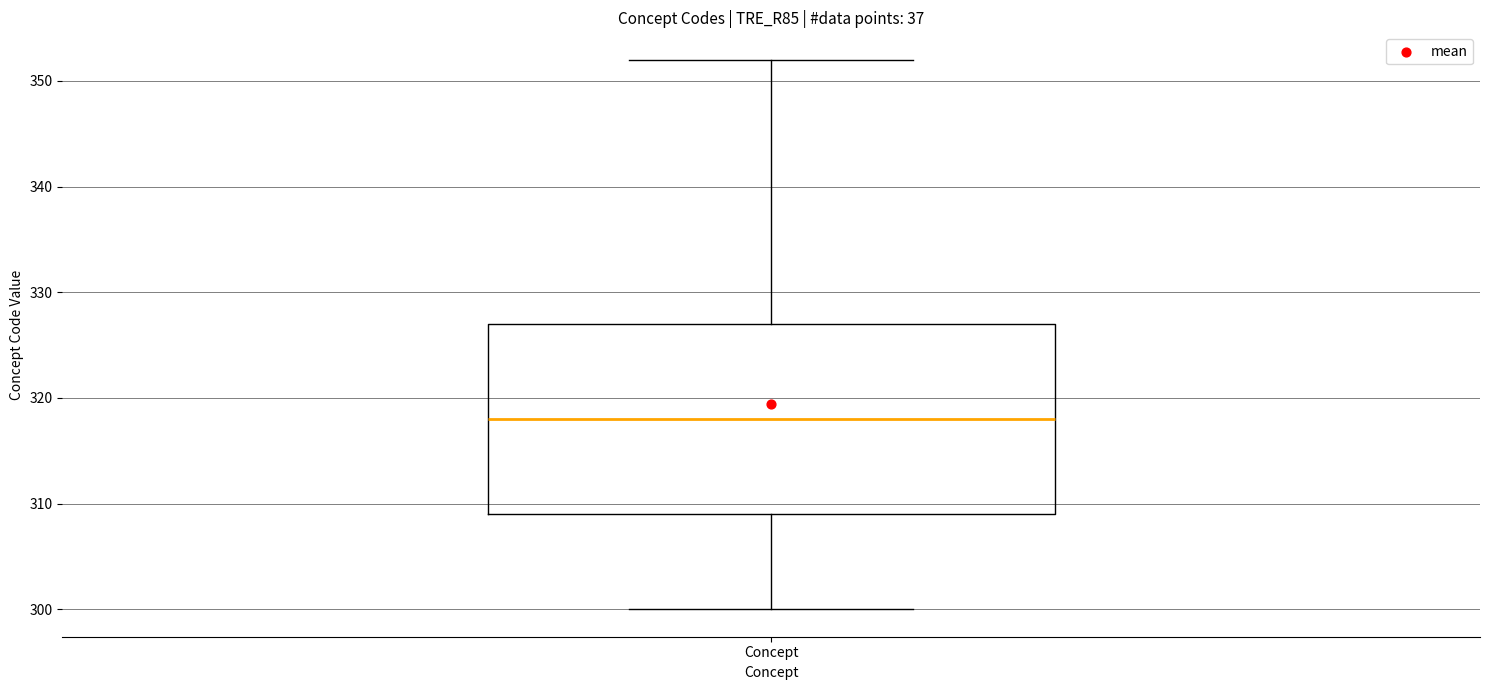

Transcribe this box plot: give where the median line is, the range the box spans, and where the two whiskers end, as read against the y-axis. The values are not printed on the chart, so give them approximately, as read against the axis.

median 318, box 309 to 327, whiskers 300 to 352